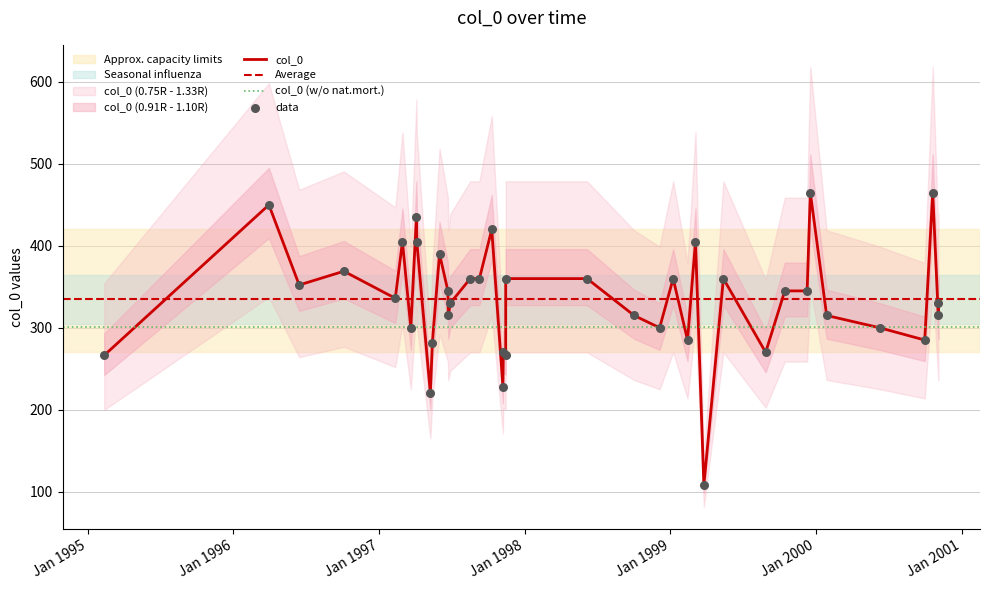

What is the change in value from 1995-02-11 to 1997-06-23?

+48.6